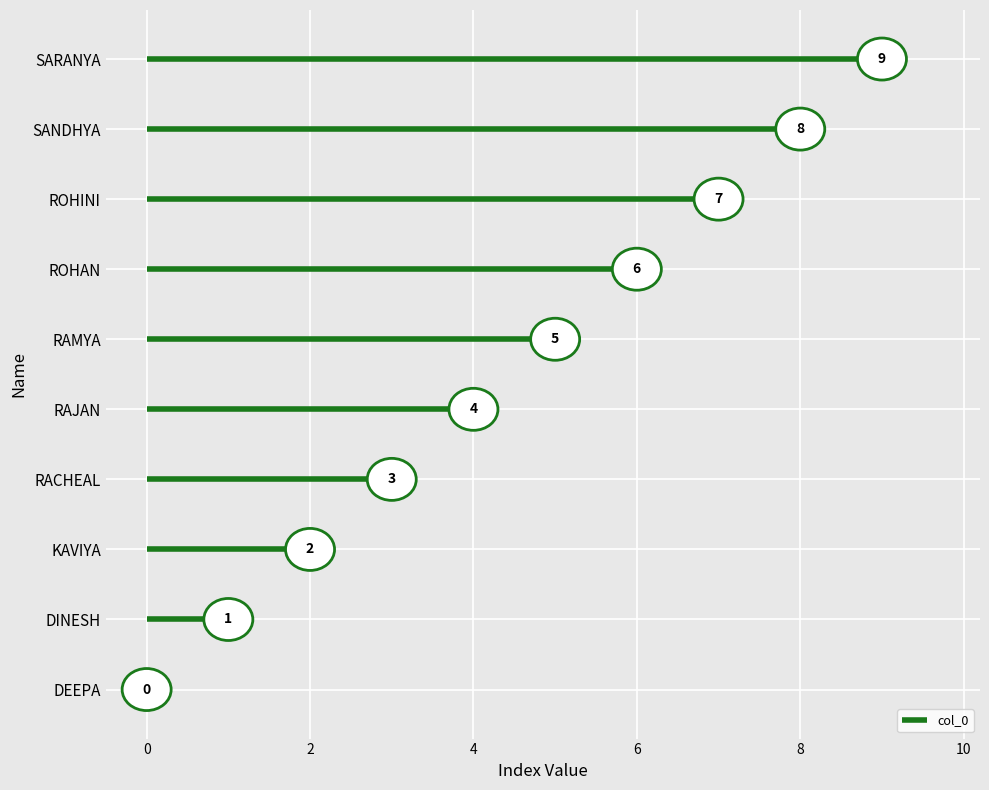

What position from the right is RACHEAL?

7